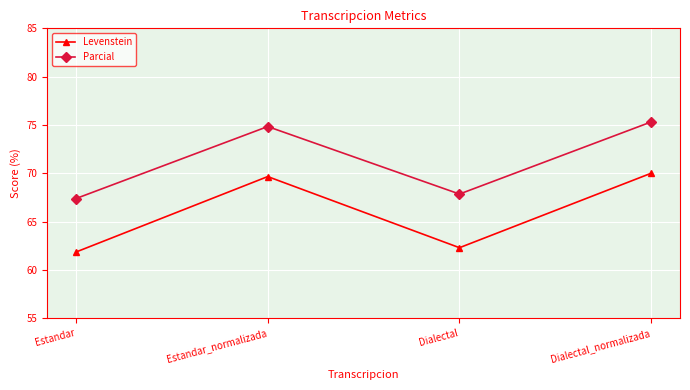

Between Estandar and Dialectal_normalizada, which series saw the biggest shift?

Levenstein